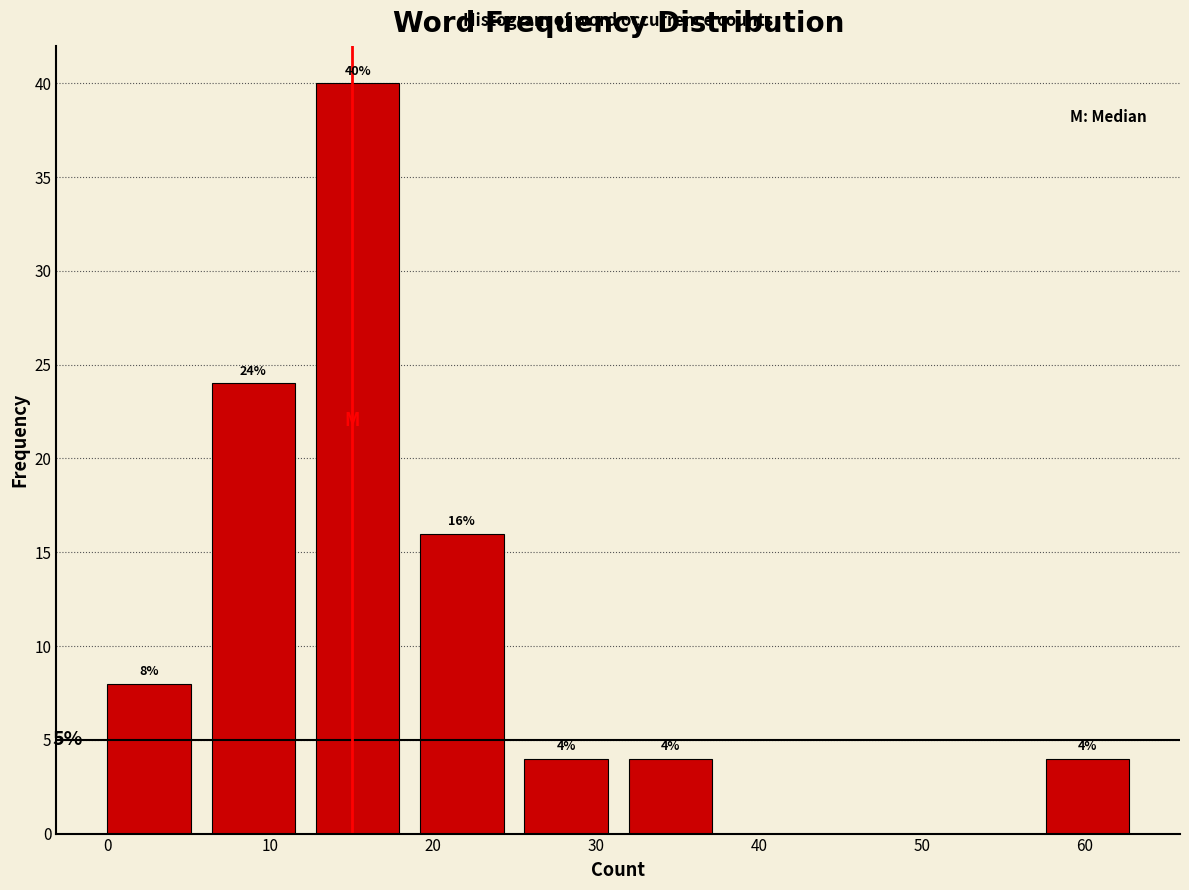

Which range on the x-axis has the tallest bar?

12.8 to 19.2